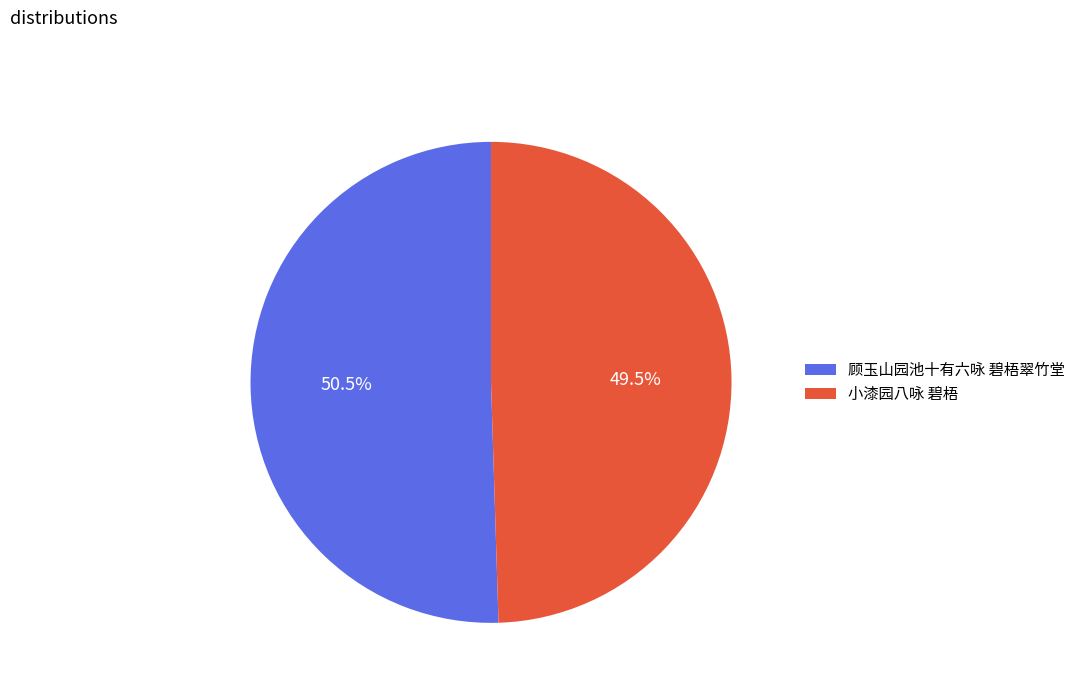

Which category accounts for the majority?

顾玉山园池十有六咏 碧梧翠竹堂